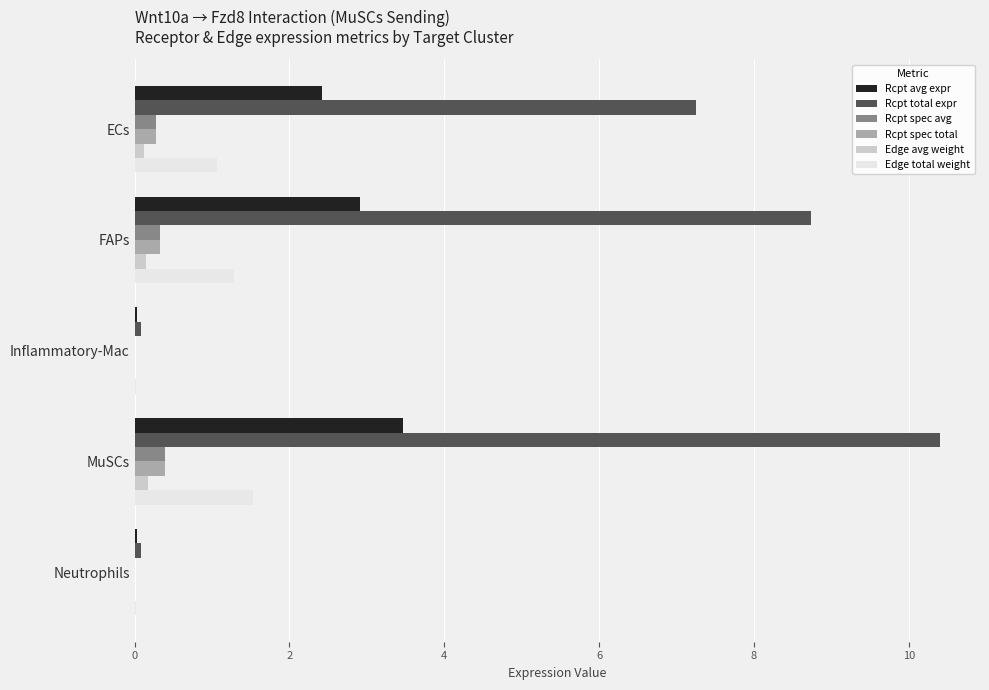

Which category has the highest value across all series?

MuSCs